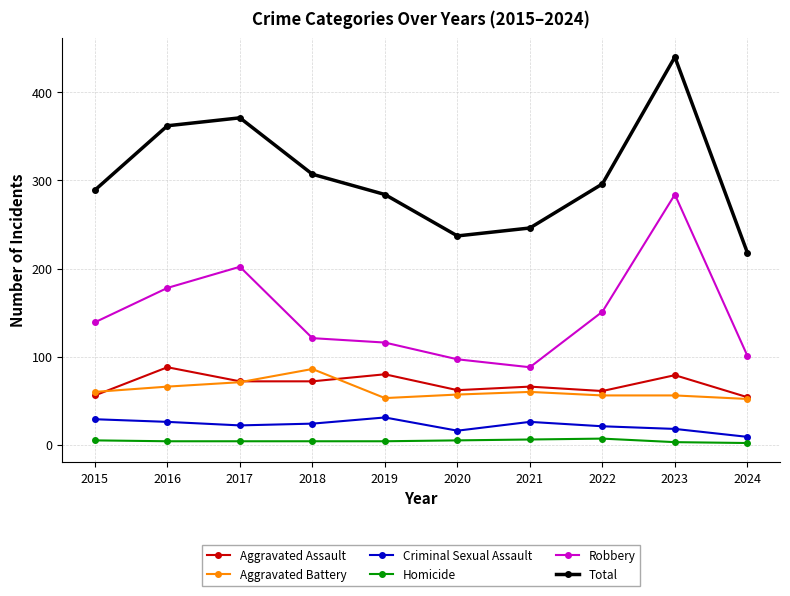

Rank the series at 2020 from highest to lowest value.

Total, Robbery, Aggravated Assault, Aggravated Battery, Criminal Sexual Assault, Homicide